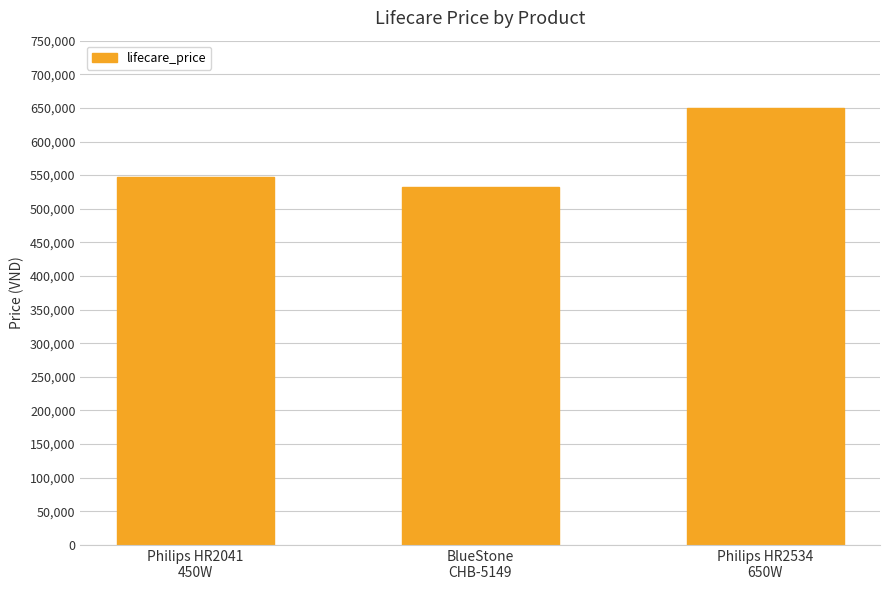

What is the change in value from Philips HR2041
450W to BlueStone
CHB-5149?

-14000